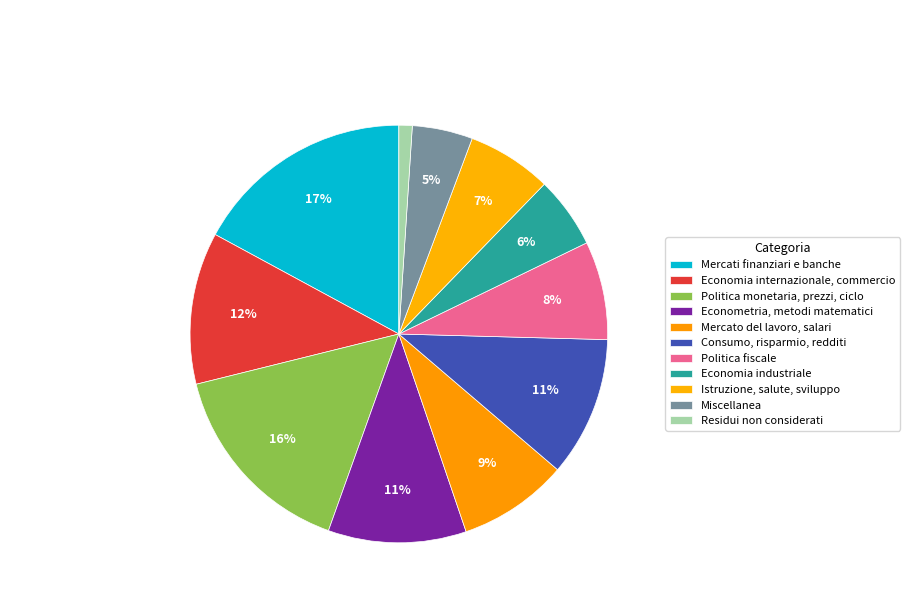

How many slices are in this pie chart?

11